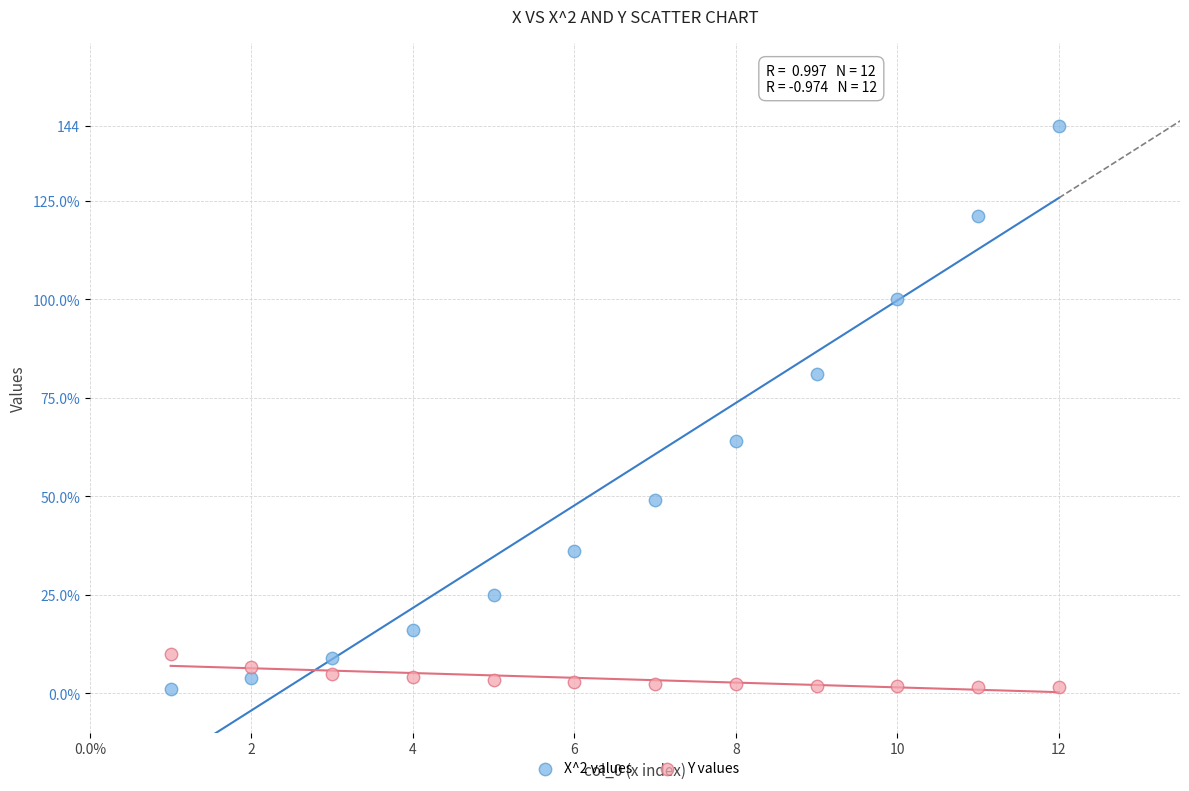

What are all the series names shown in the legend?

X^2 values, Y values